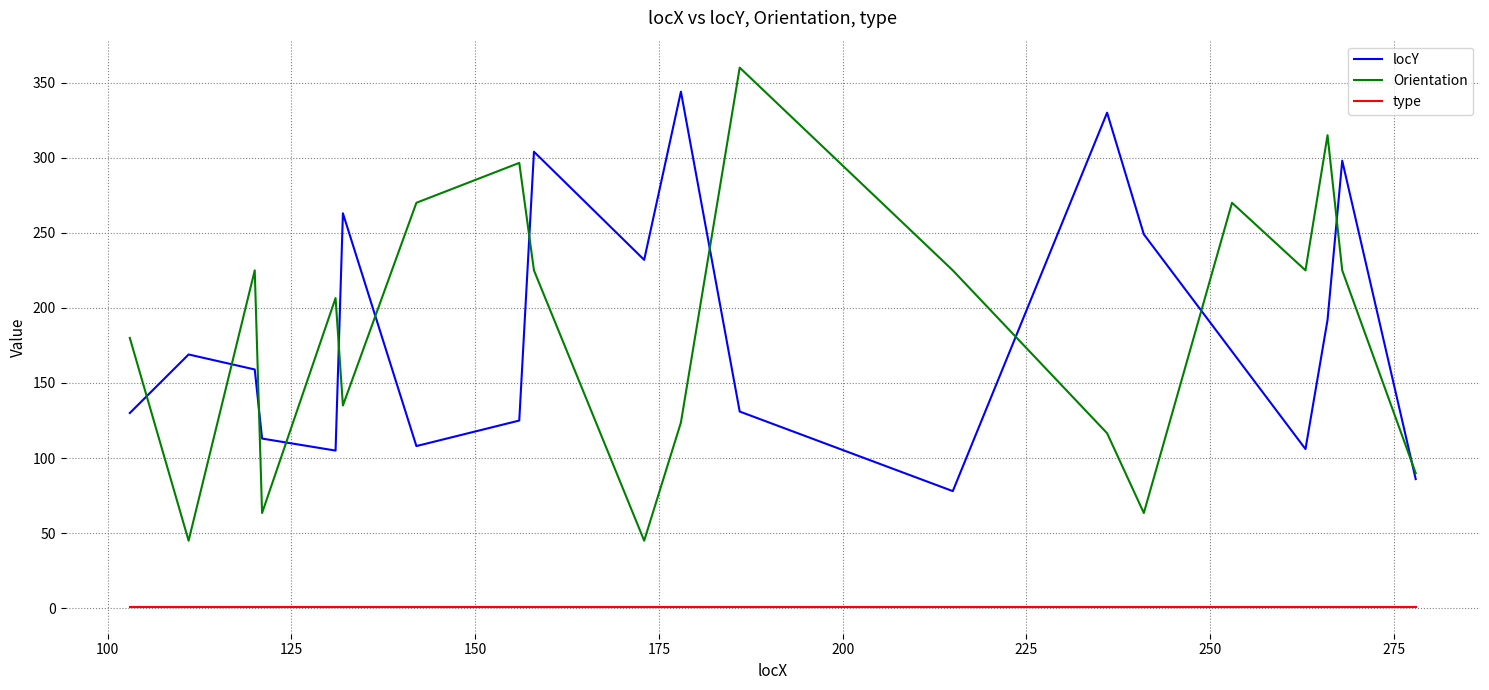

Rank the series by their maximum value, from highest to lowest.

Orientation, locY, type